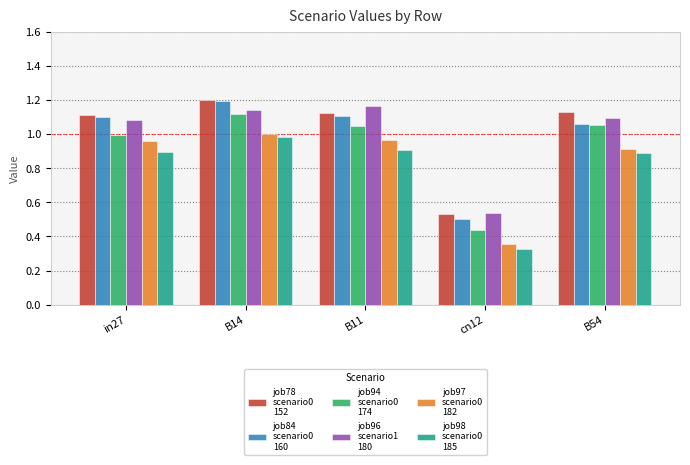

What is the total value across all series at B11?

6.3